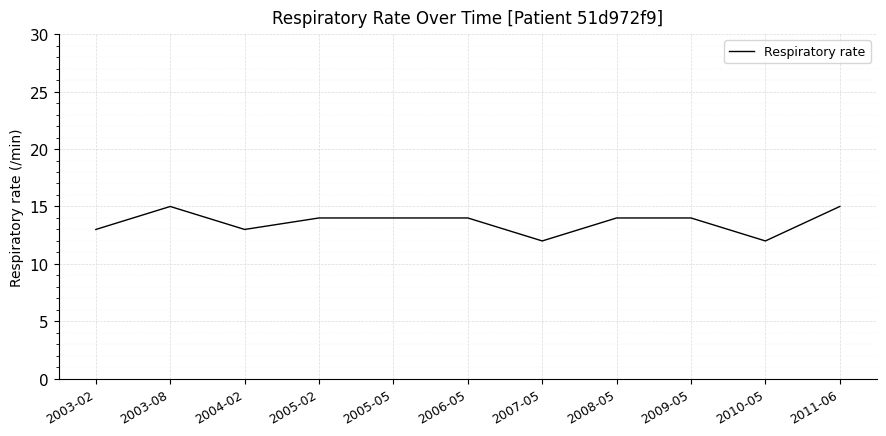

Approximately how many times larger is the value at 2008-05 compared to 2004-02?

1.1